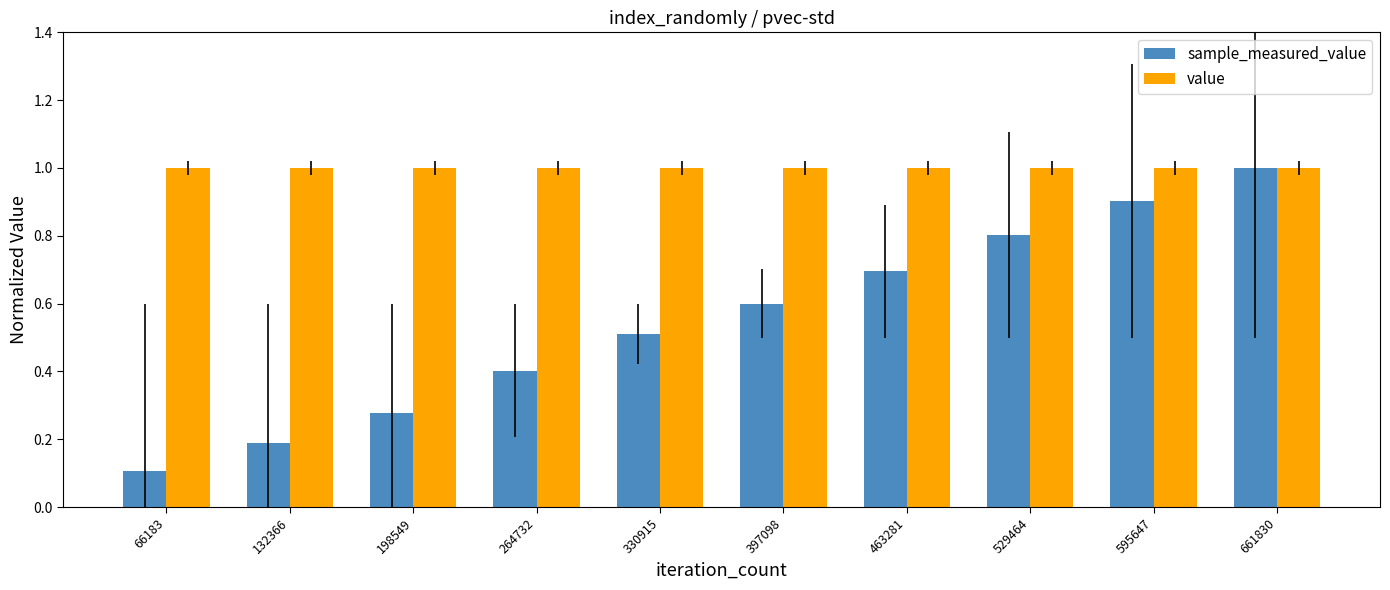

What is the difference between the highest and lowest values at 66183?

0.9